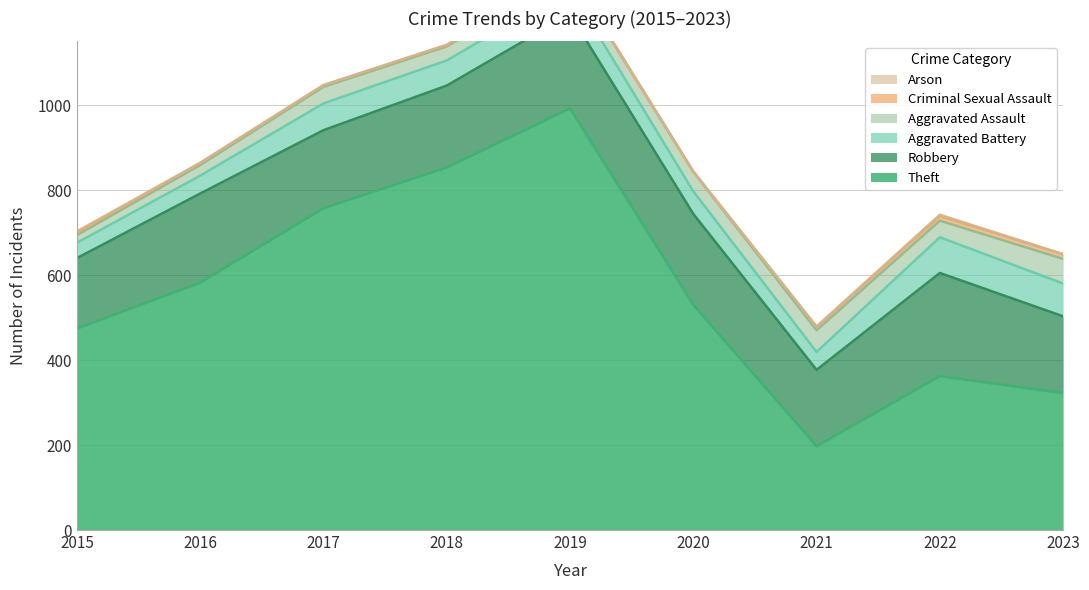

Reading right to left, what are all the values shown in this chart?

Theft: 2023=322	2022=362	2021=197	2020=530	2019=992	2018=853	2017=757	2016=582	2015=474
Robbery: 2023=181	2022=243	2021=180	2020=214	2019=222	2018=193	2017=184	2016=210	2015=166
Aggravated Battery: 2023=77	2022=84	2021=42	2020=53	2019=60	2018=59	2017=63	2016=42	2015=36
Aggravated Assault: 2023=58	2022=39	2021=51	2020=46	2019=35	2018=33	2017=39	2016=25	2015=18
Criminal Sexual Assault: 2023=11	2022=11	2021=8	2020=0	2019=2	2018=3	2017=4	2016=5	2015=6
Arson: 2023=0	2022=3	2021=1	2020=1	2019=1	2018=1	2017=0	2016=0	2015=3